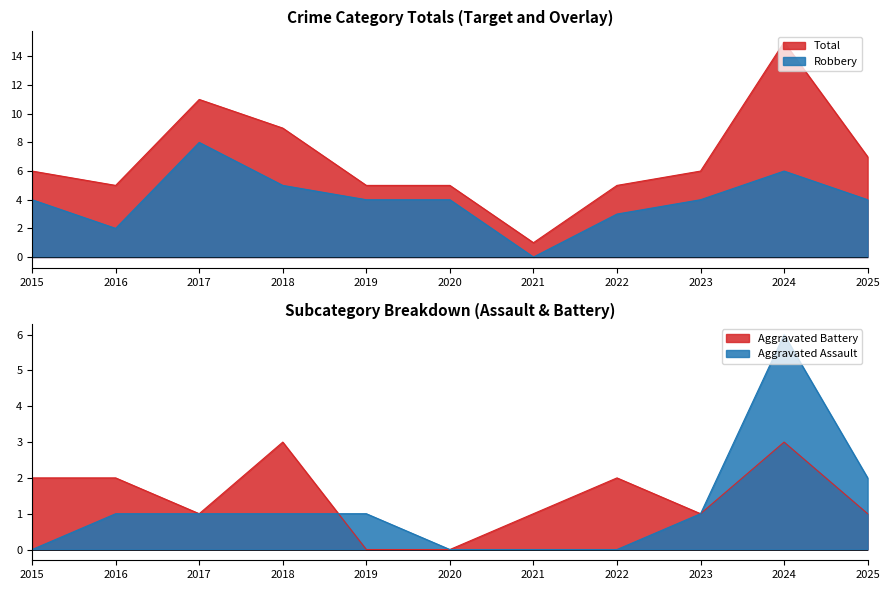

How many values in the Aggravated Battery series exceed 1?

5